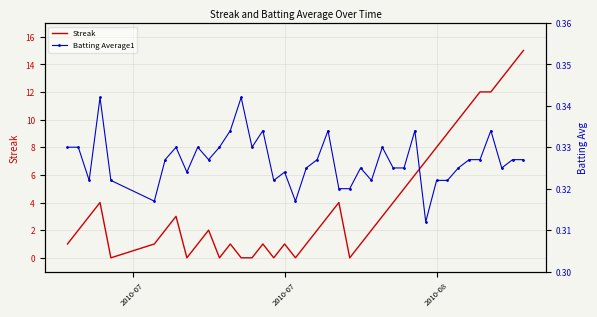

What is the maximum value for Streak?

15